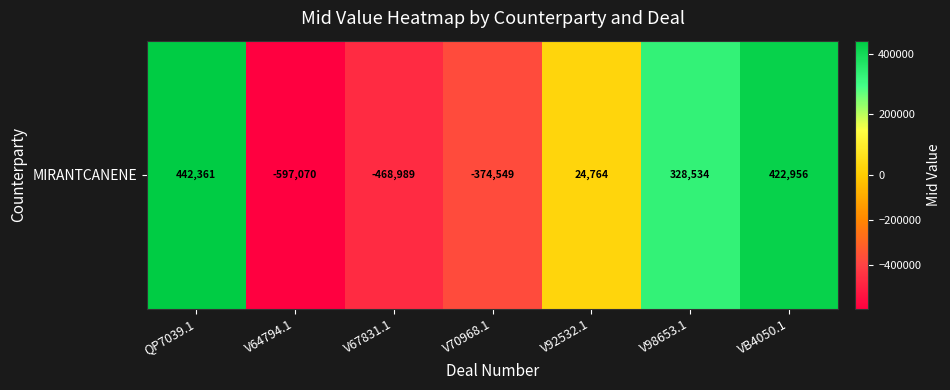

At which label is the value closest to -77354?

V92532.1